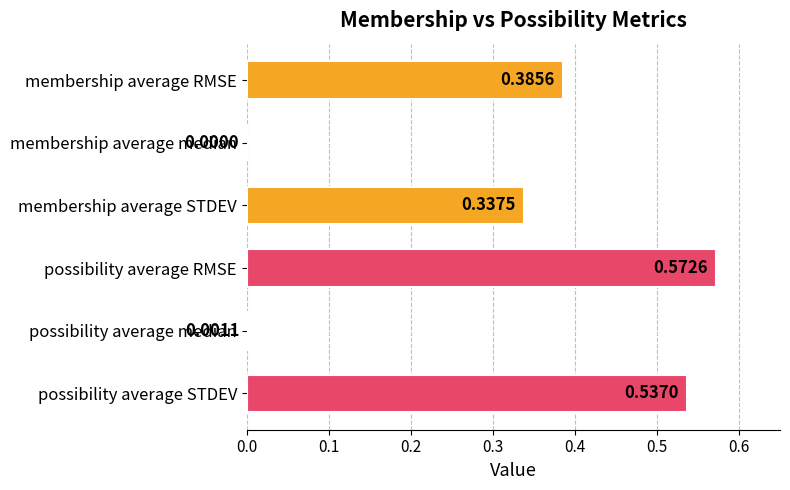

Where is the data nearest to the value 0?

membership average median